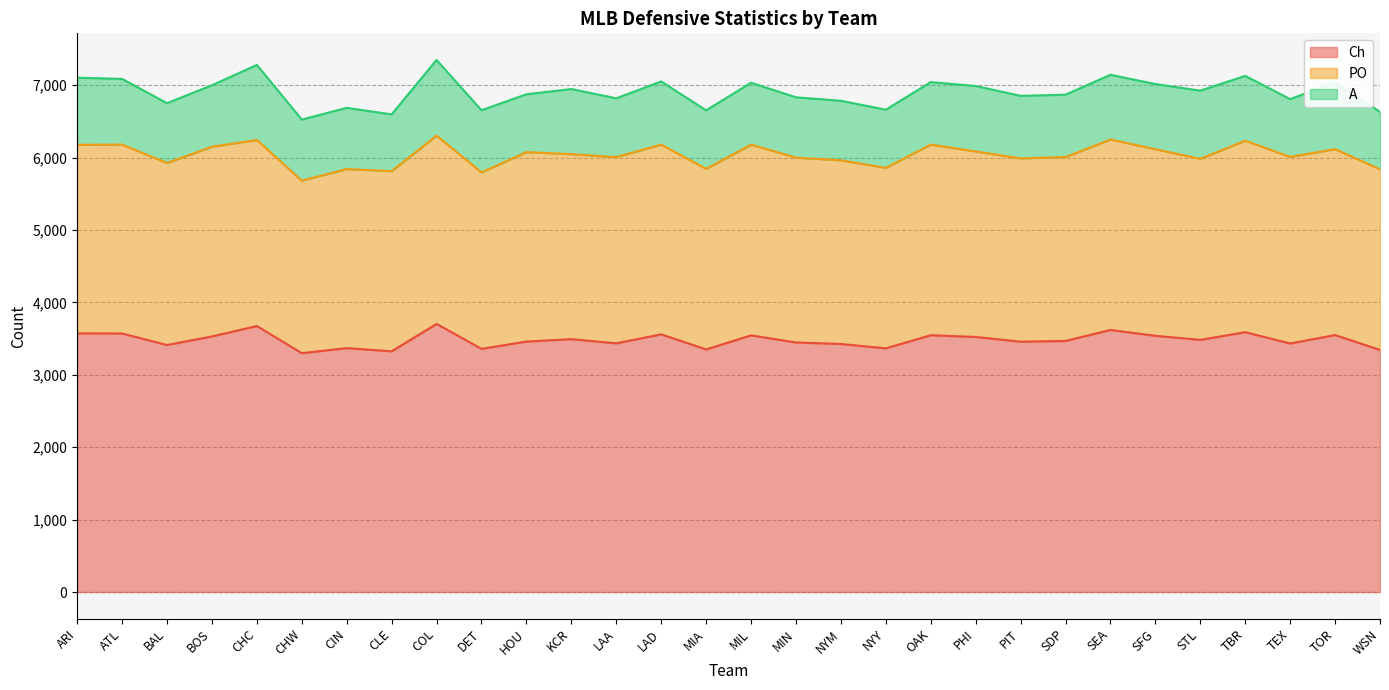

What is the label of the 15th point from the right?

MIL